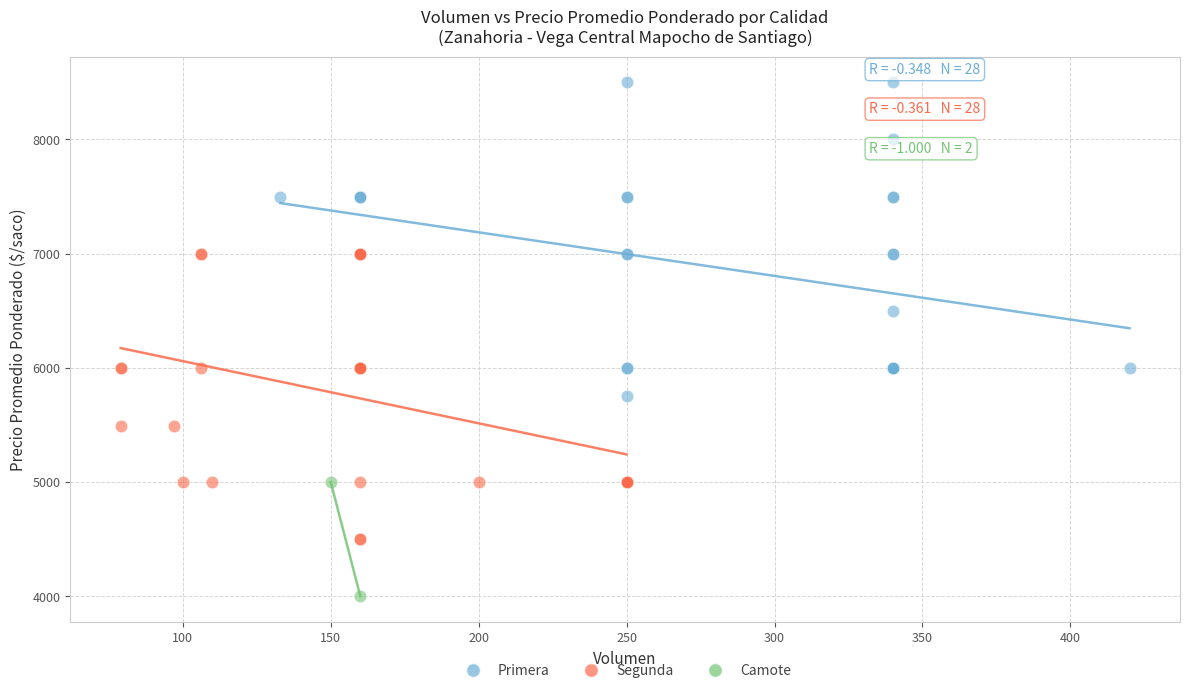

What are all the series names shown in the legend?

Primera, Segunda, Camote